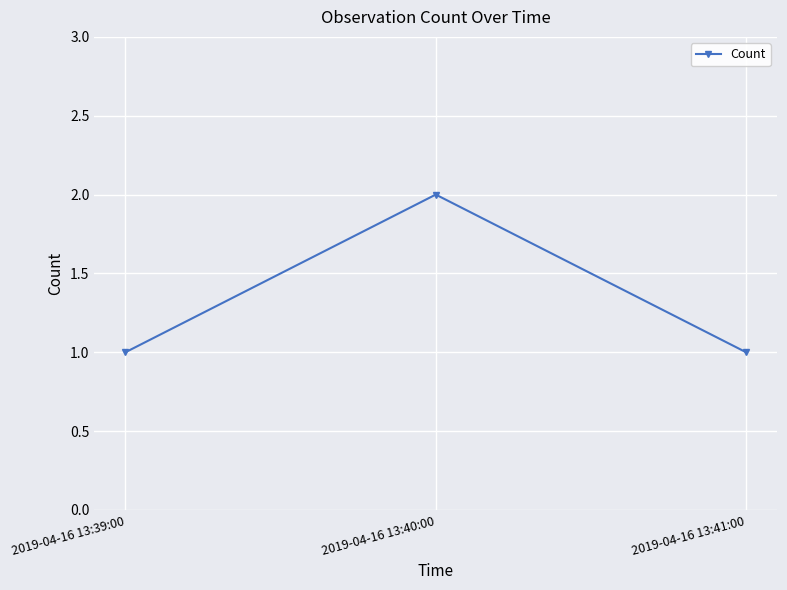

Which label corresponds to the largest value in the chart?

2019-04-16 13:40:00